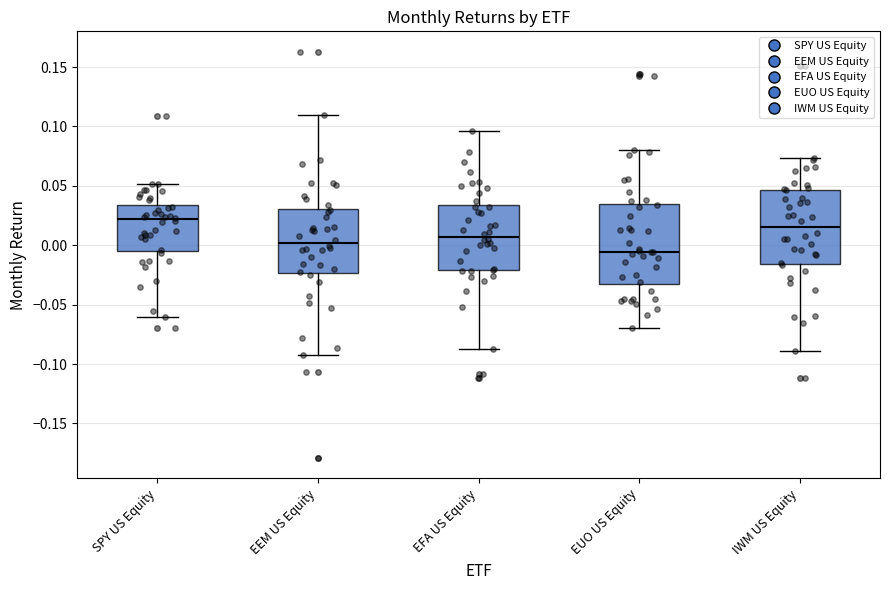

Where does the median line of the box for EFA US Equity sit on the y-axis? The values are not printed on the chart, so give them approximately, as read against the axis.

0.005